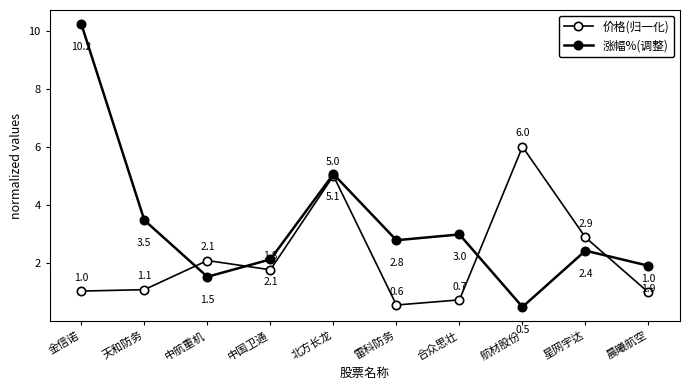

Which category has the highest value across all series?

金信诺